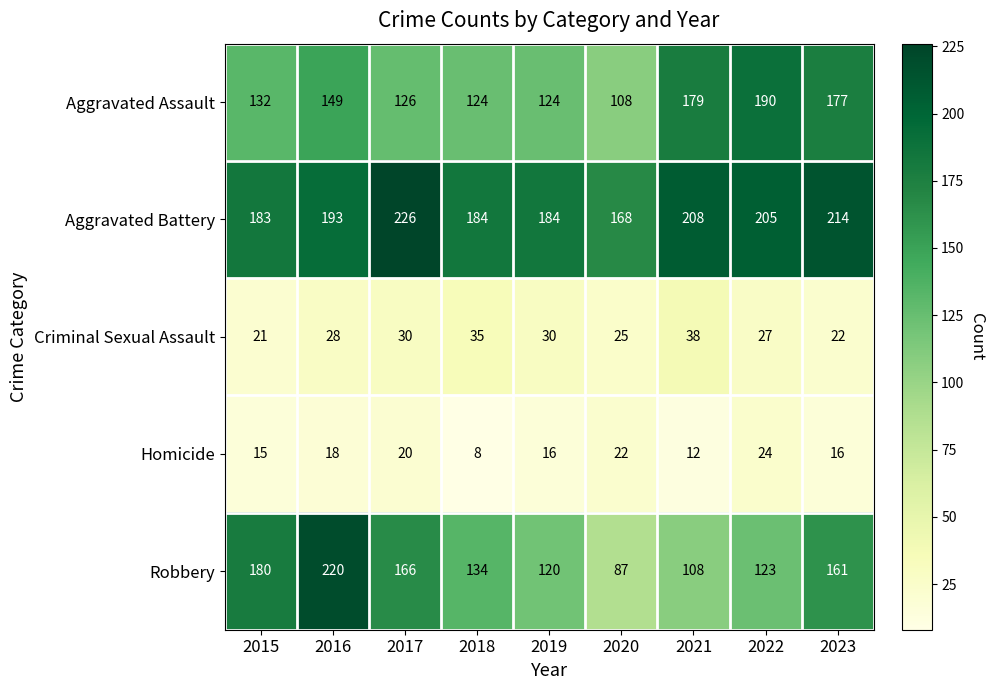

Where is Robbery nearest to the value 153?

2023